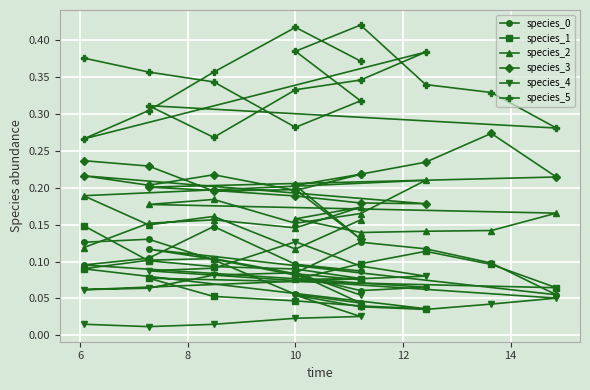

List the series in order of their peak value, highest first.

species_5, species_3, species_2, species_1, species_0, species_4